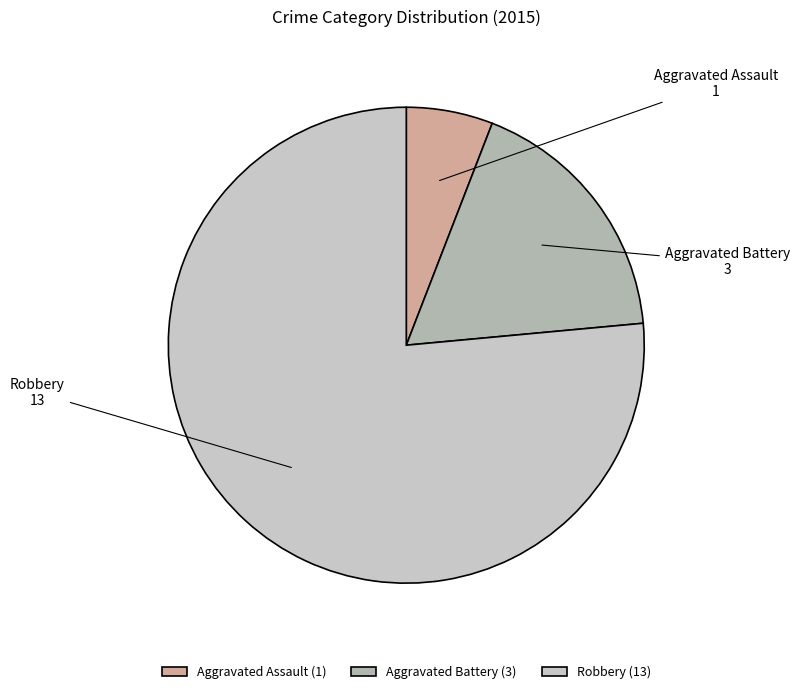

Is the sum of Aggravated Battery and Robbery greater than half?

Yes